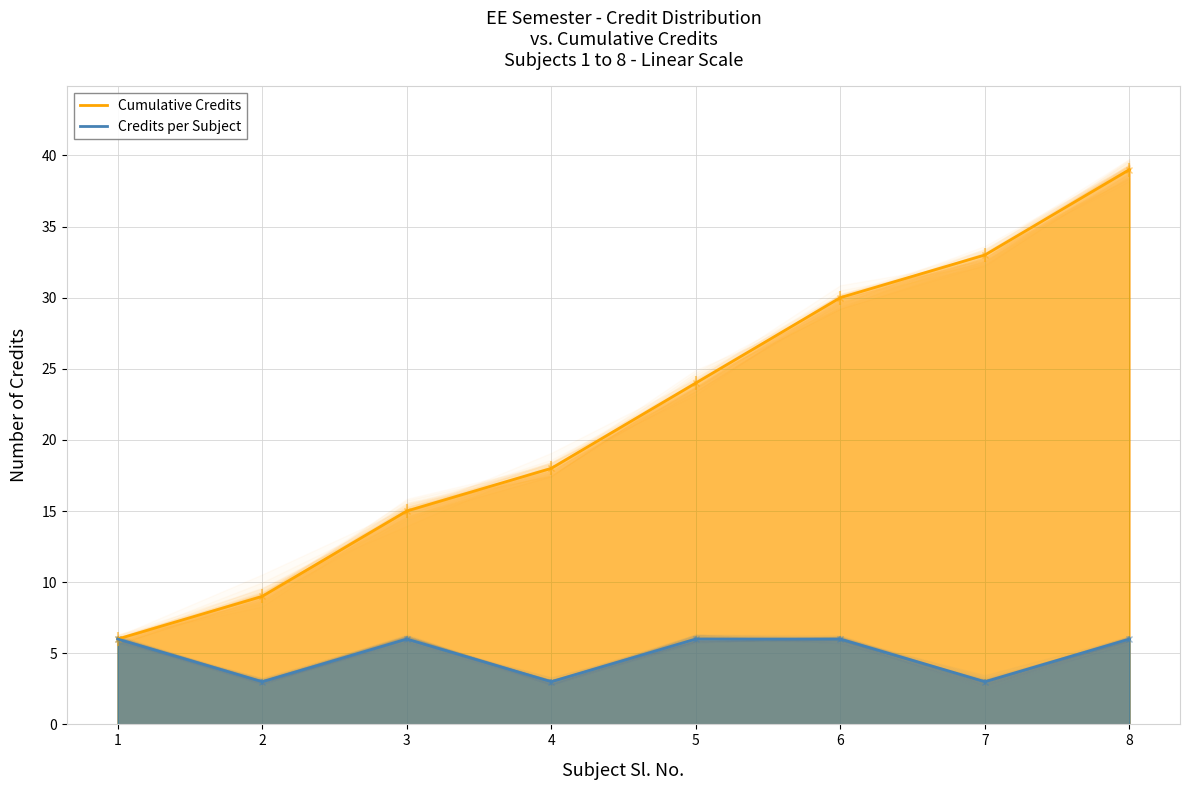

Which category has the lowest value in the Credits per Subject series?

2